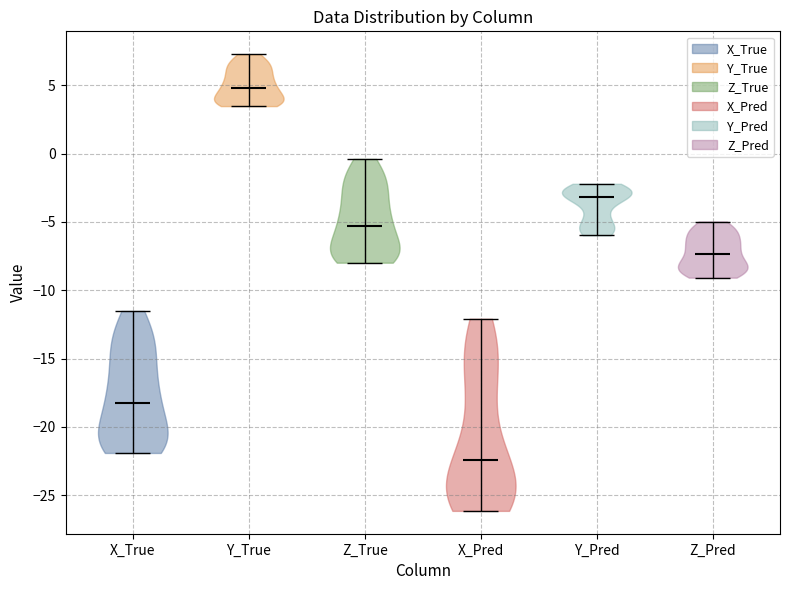

Reading left to right, read every violin against the y-axis: where its median line is, and the lowest and highest points it reaches. The values are not printed on the chart, so give them approximately, as read against the axis.

X_True: median line -18.0, lowest point -22.0, highest point -11.5
Y_True: median line 5.0, lowest point 3.5, highest point 7.5
Z_True: median line -5.5, lowest point -8.0, highest point -0.5
X_Pred: median line -22.5, lowest point -26.0, highest point -12.0
Y_Pred: median line -3.0, lowest point -6.0, highest point -2.0
Z_Pred: median line -7.5, lowest point -9.0, highest point -5.0